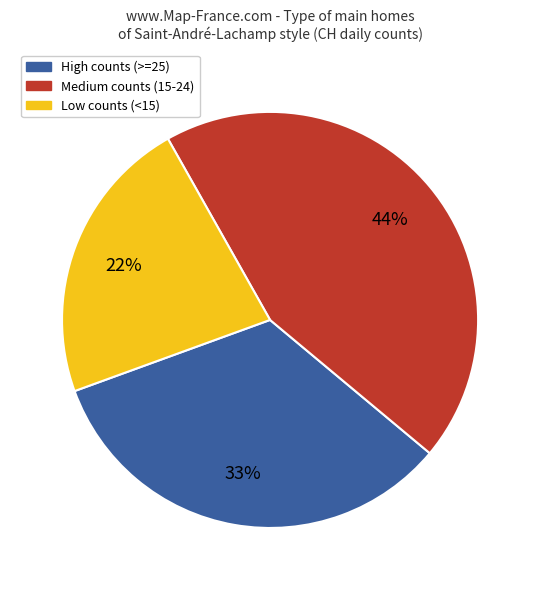

To the nearest percent, what portion does High counts (>=25) represent?

33%